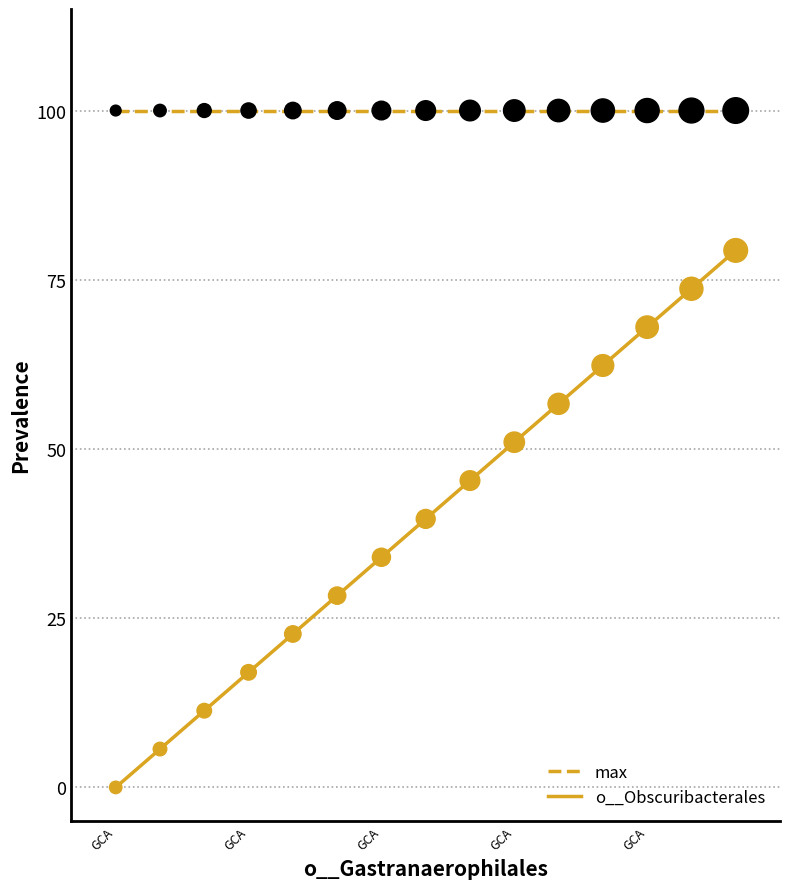

Which series has the largest total across all categories?

max